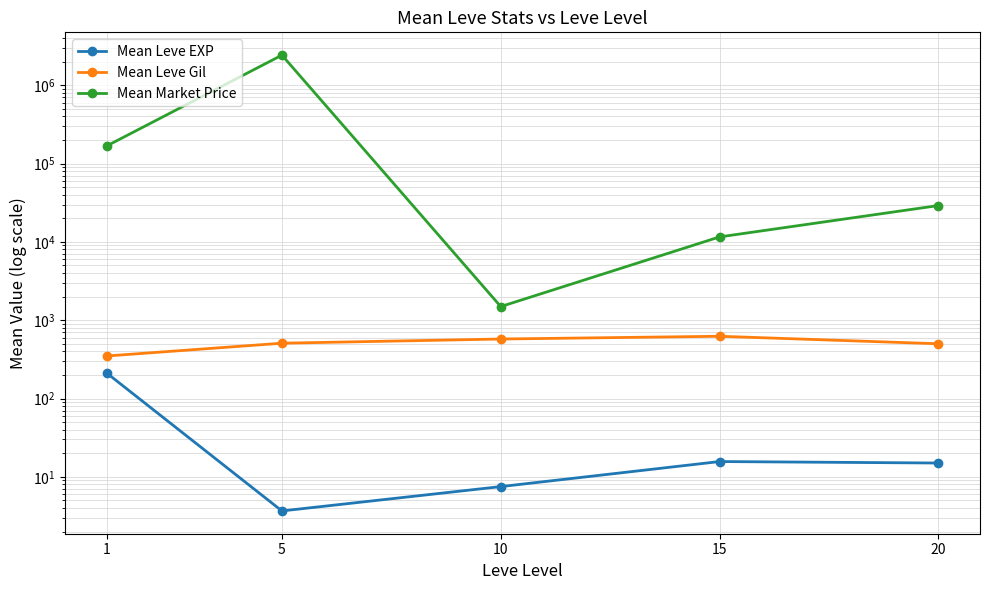

What is the value of the Mean Leve EXP point at the 1st from the left?

210.7